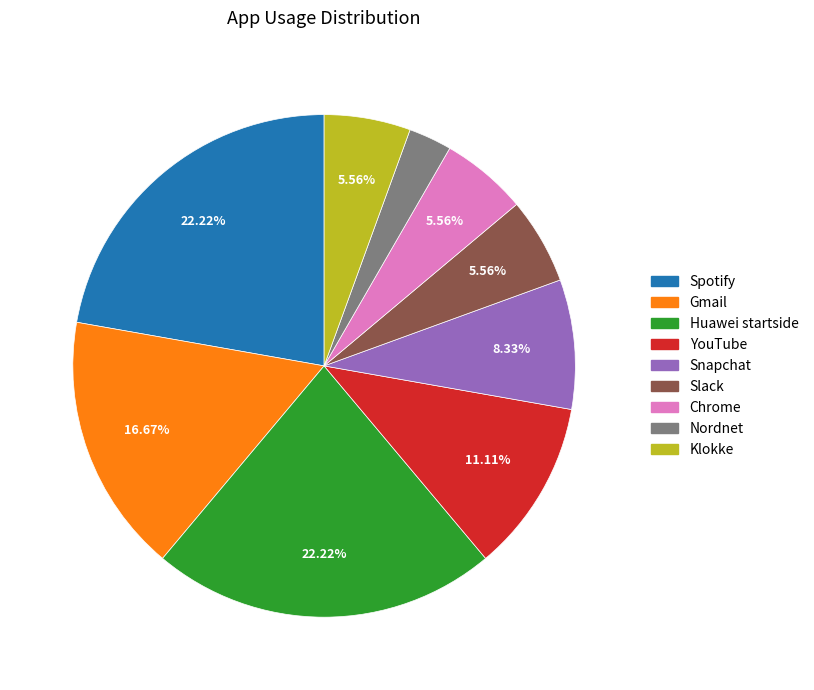

To the nearest percent, what is the combined percentage of Gmail and YouTube?

28%